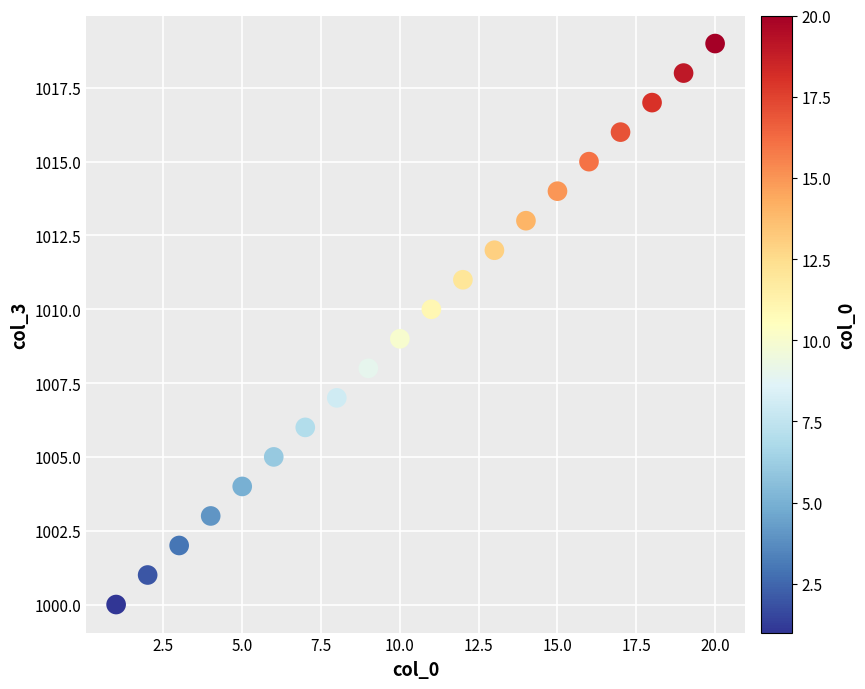

What is the range of Y values (max minus min)?

19